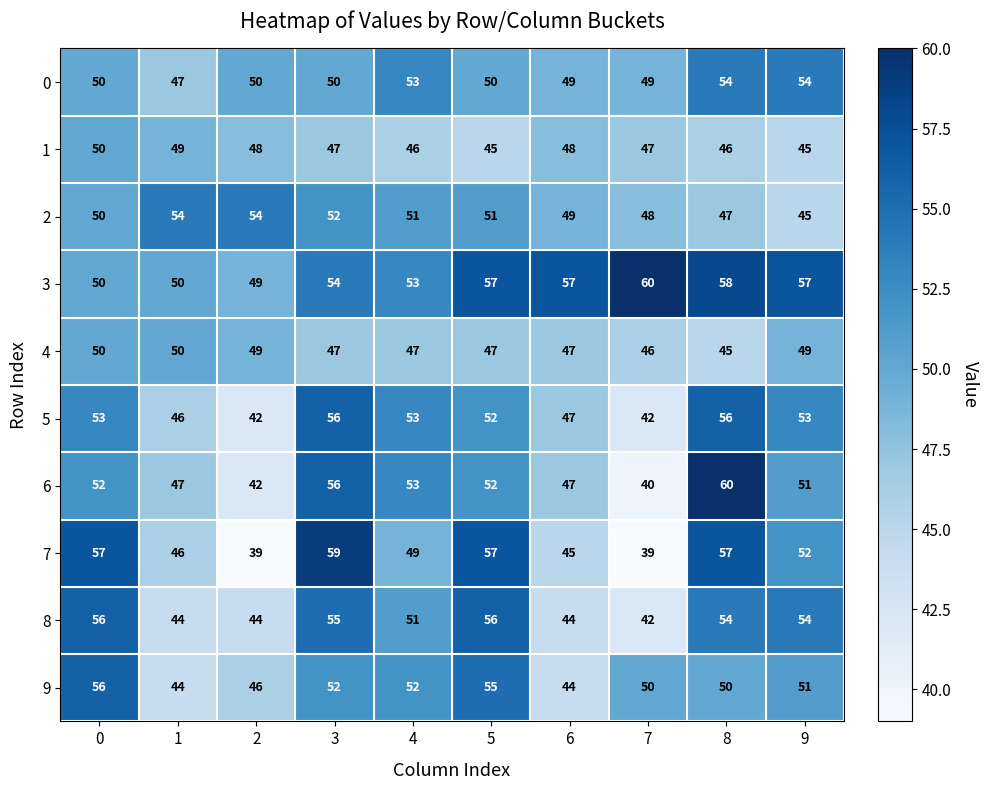

The 0 series shows 54 at 8. True or false?

True